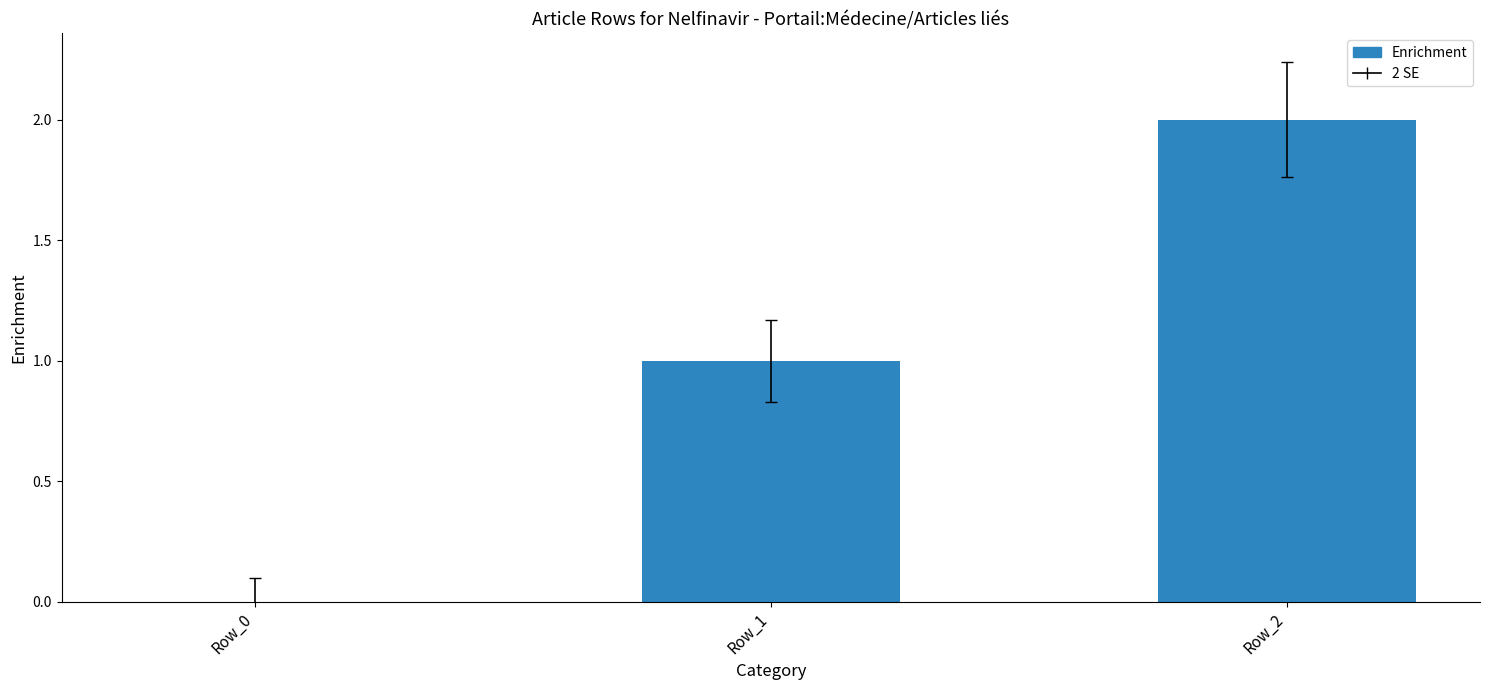

Are the bars horizontal?

No